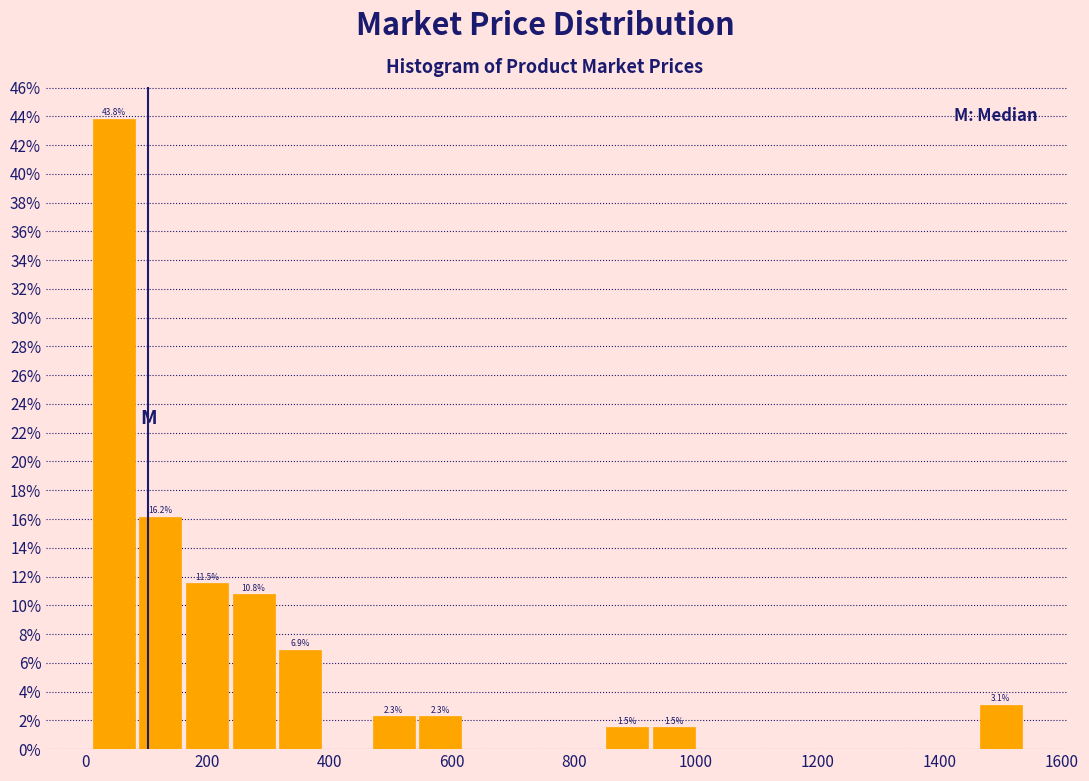

Around what value on the x-axis is the tallest bar? Give the approximate position of its centre, as read against the axis.

40